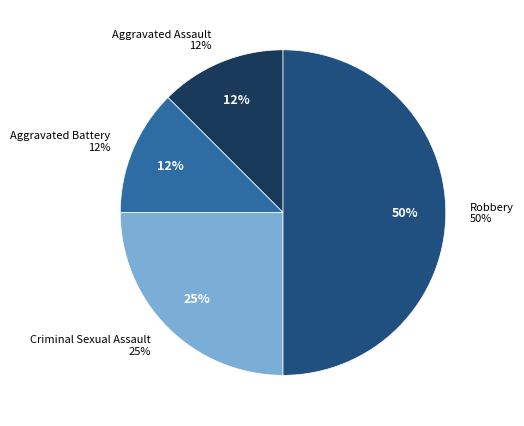

What is the total percentage of Robbery and Aggravated Assault?

62.5%